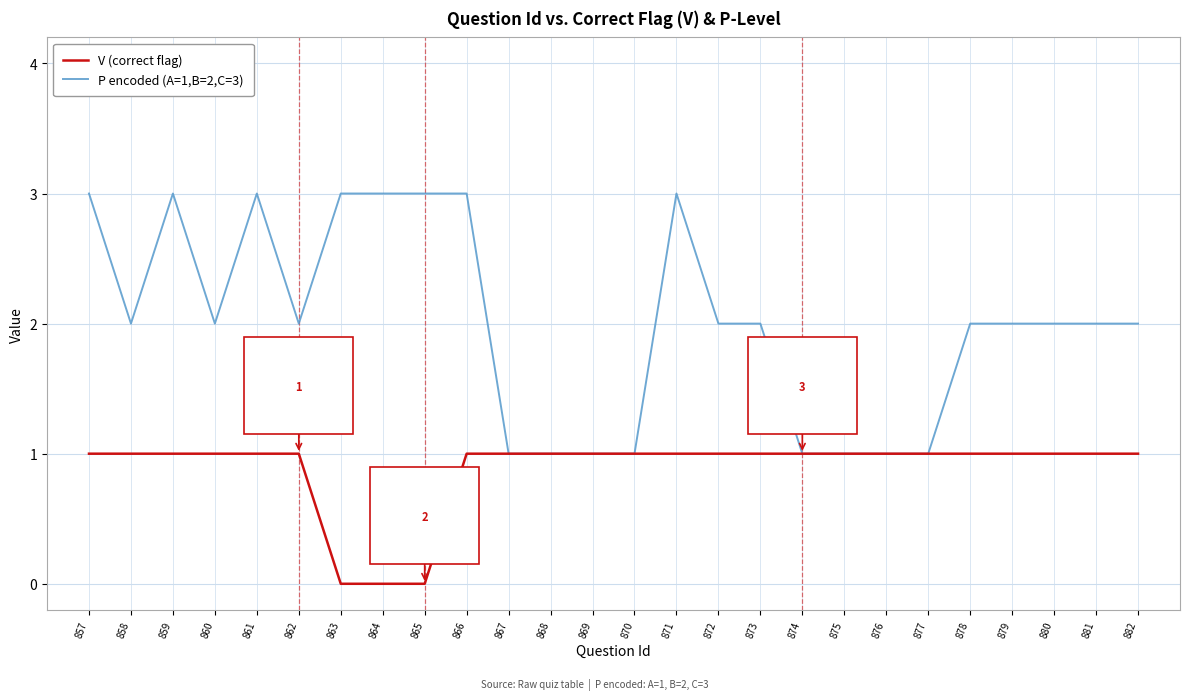

Rank the series by their average value, from highest to lowest.

P encoded (A=1,B=2,C=3), V (correct flag)